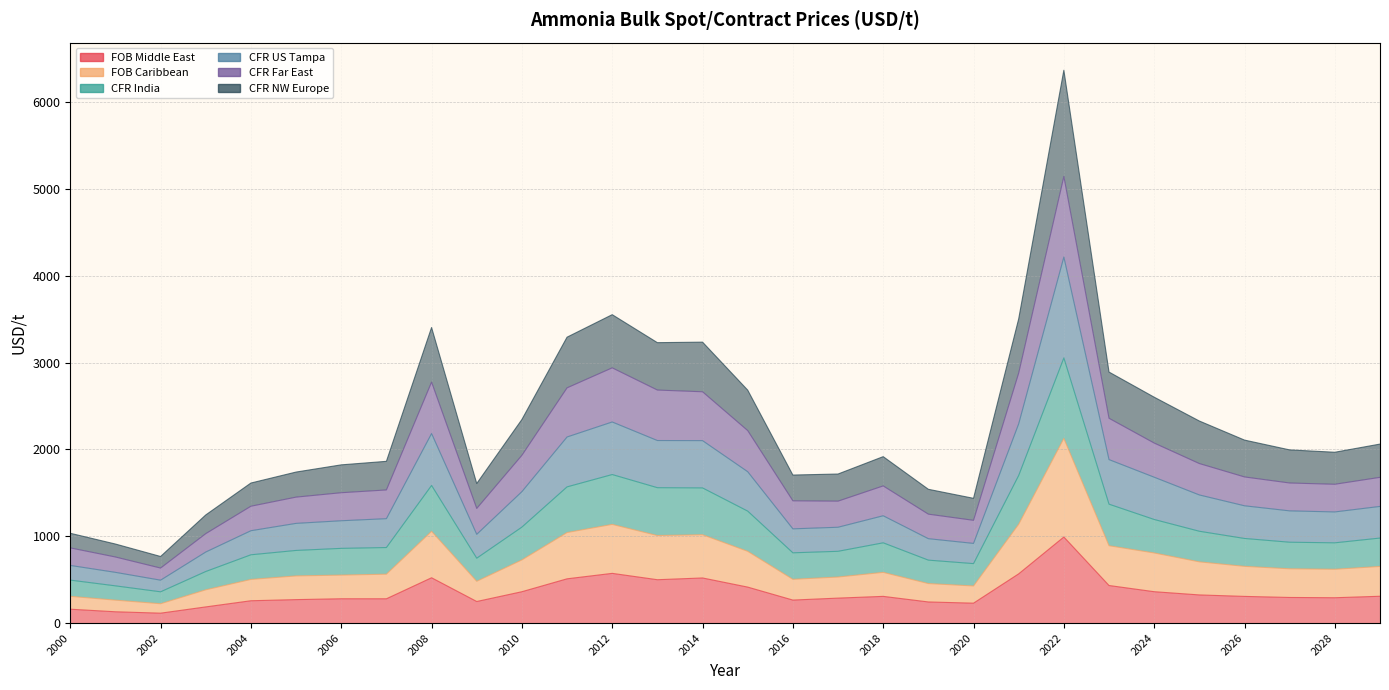

How many lines are shown in the chart?

6